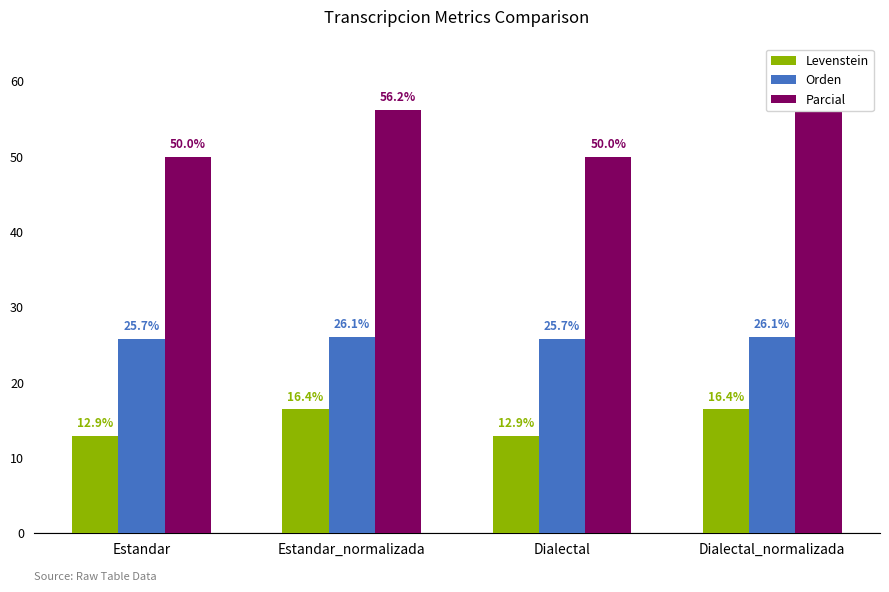

What is the sum of all Parcial values?

212.5